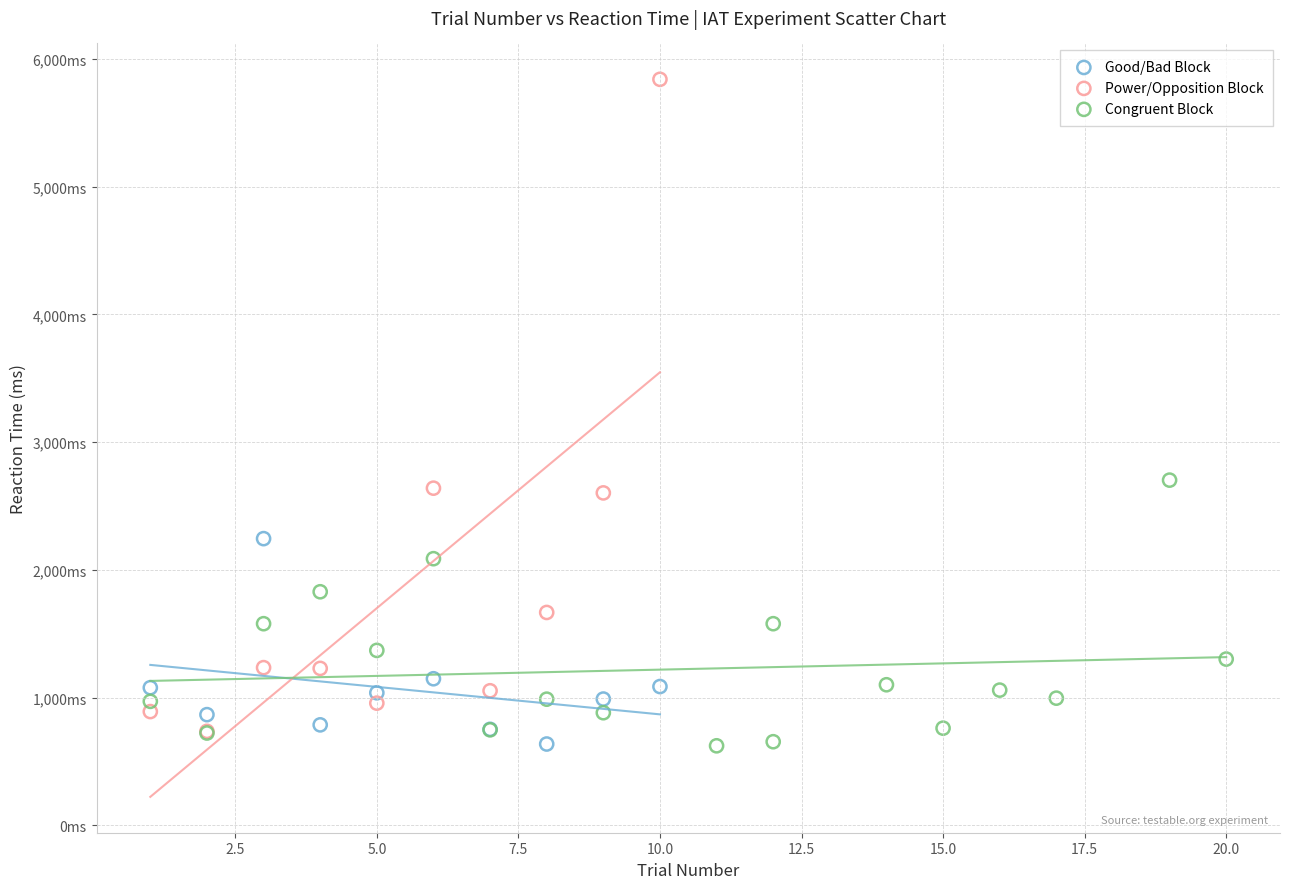

What are all the series names shown in the legend?

Good/Bad Block, Power/Opposition Block, Congruent Block